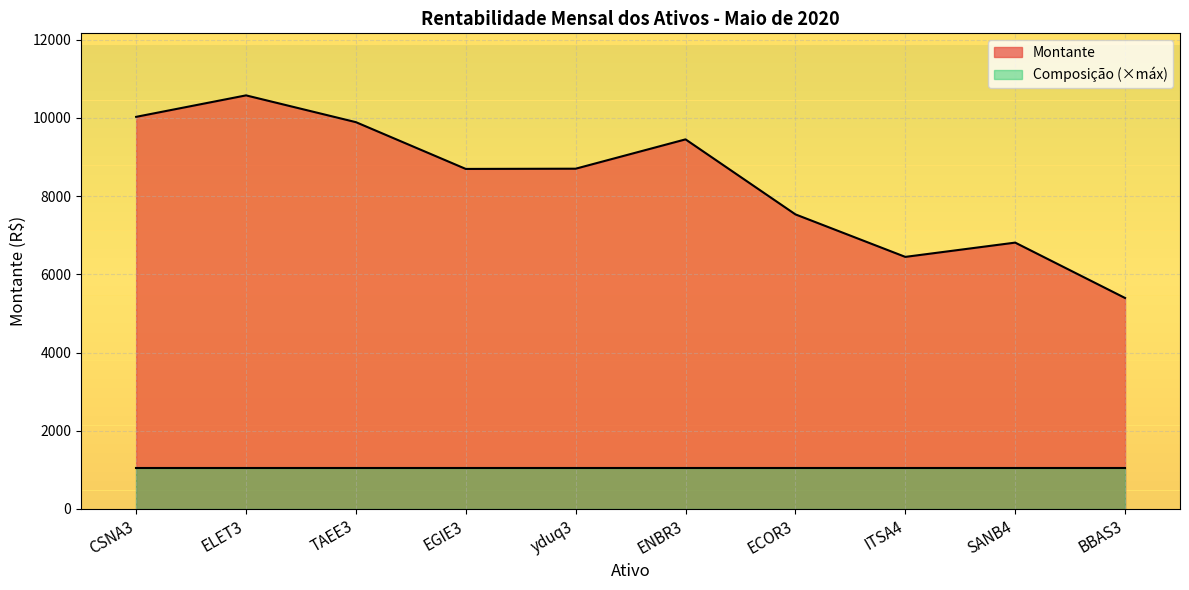

What is the label of the 7th point from the right?

EGIE3